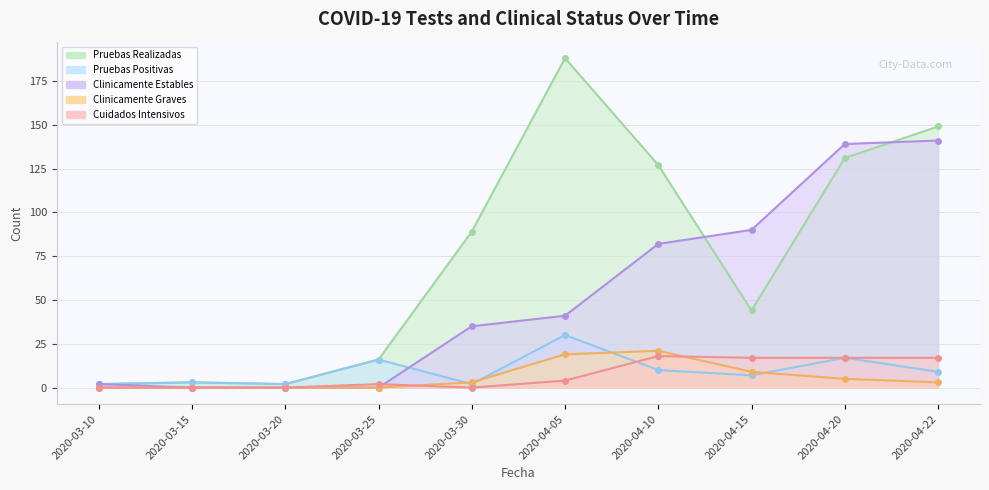

Which category has the highest value in the Cuidados Intensivos series?

2020-04-10